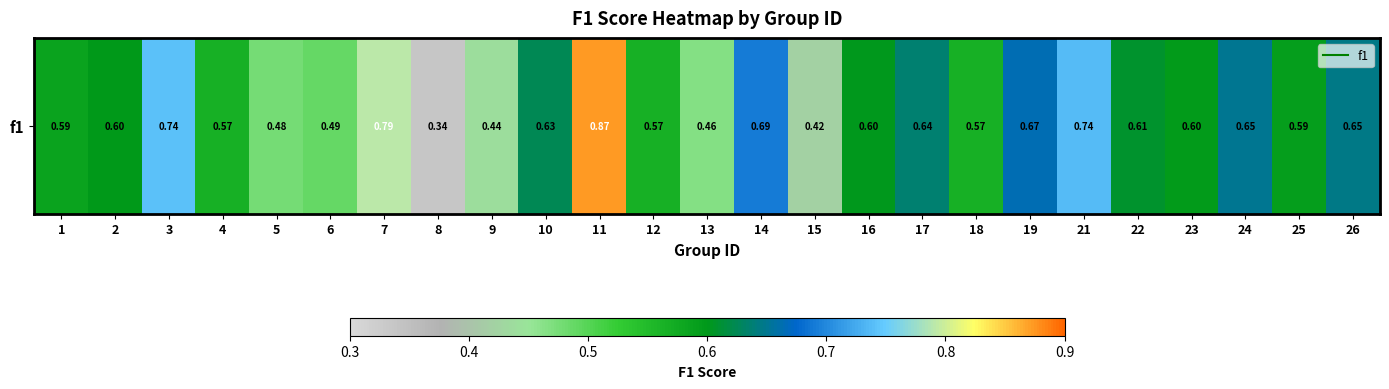

How many values are between 0 and 1?

25